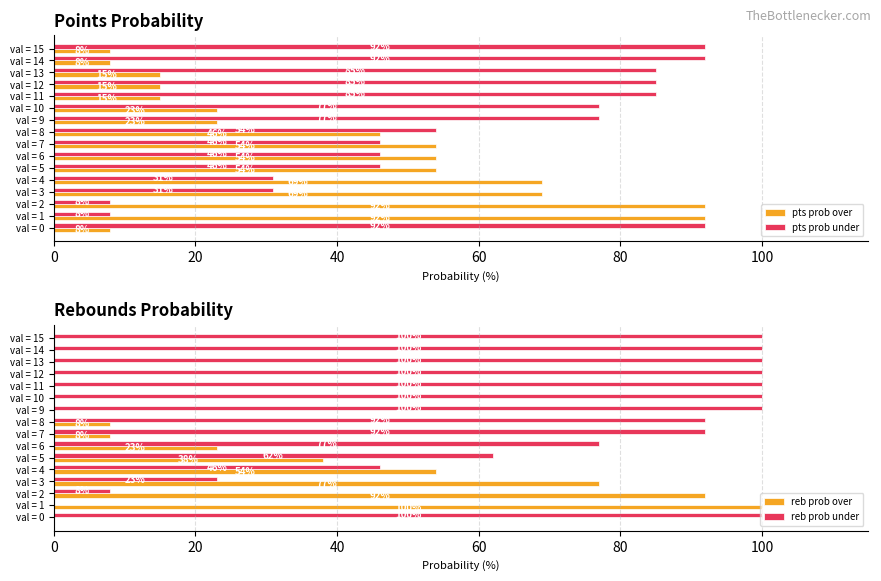

The value of reb prob under at val = 13 is 176. True or false?

False